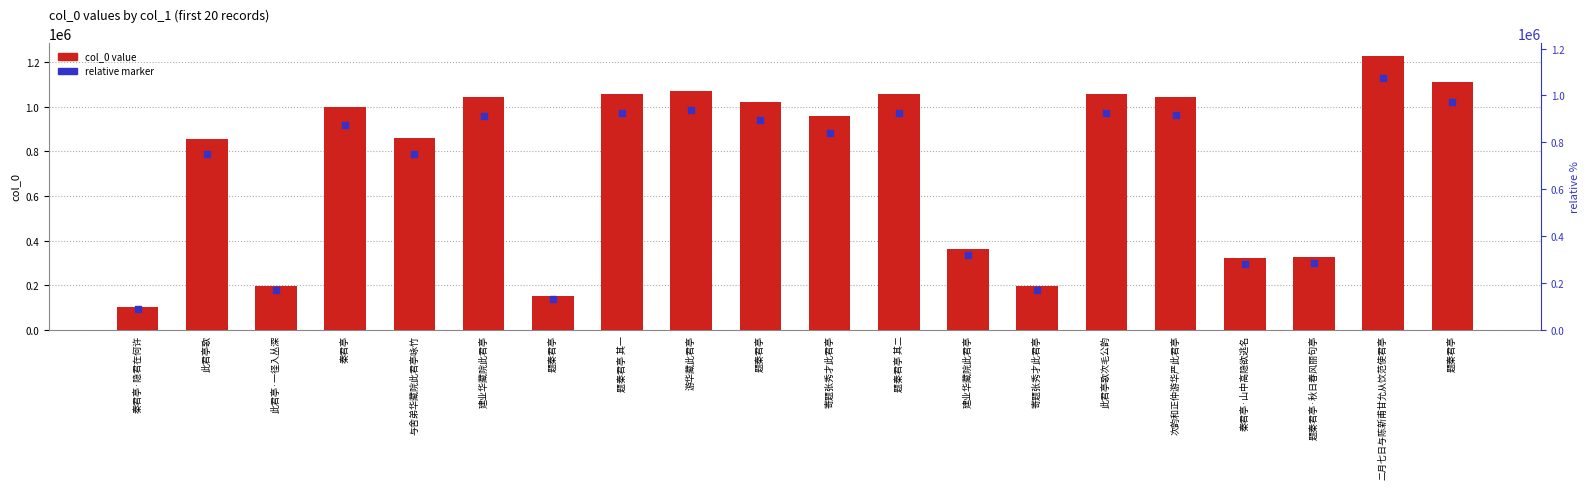

Is the value of col_0 at 秦君亭 greater than the value of marker at 秦君亭·山中高隐欲逃名?

Yes